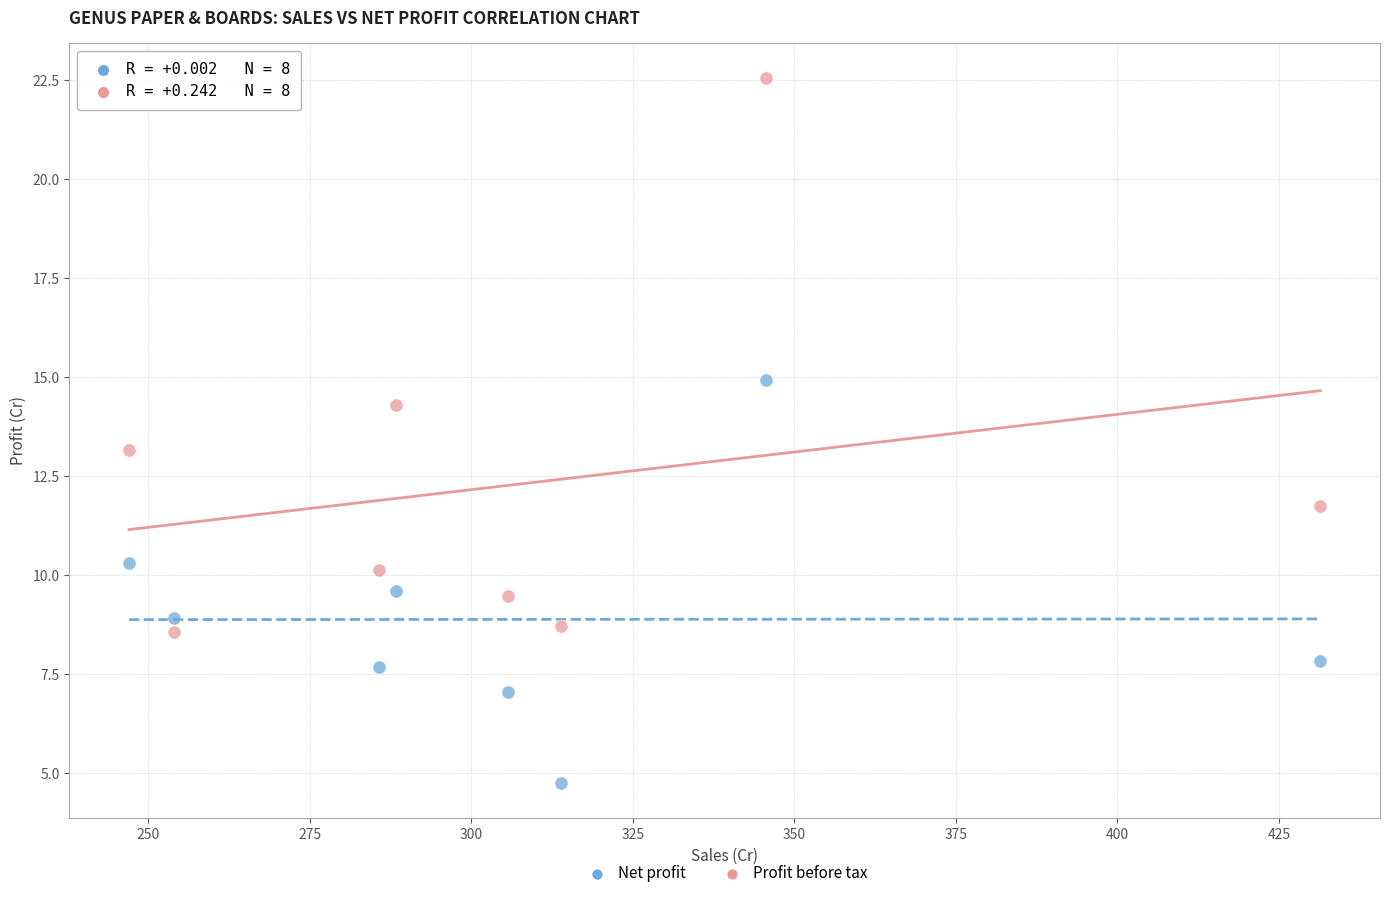

Across all data points, what is the range of Y values (max minus min)?

17.8